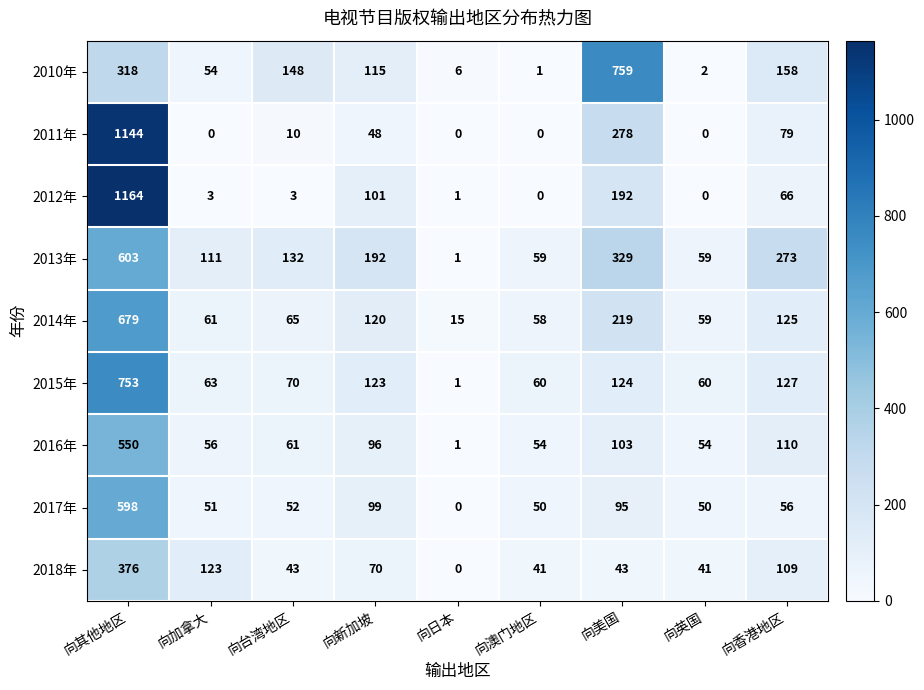

Which series has the largest total across all categories?

2013年